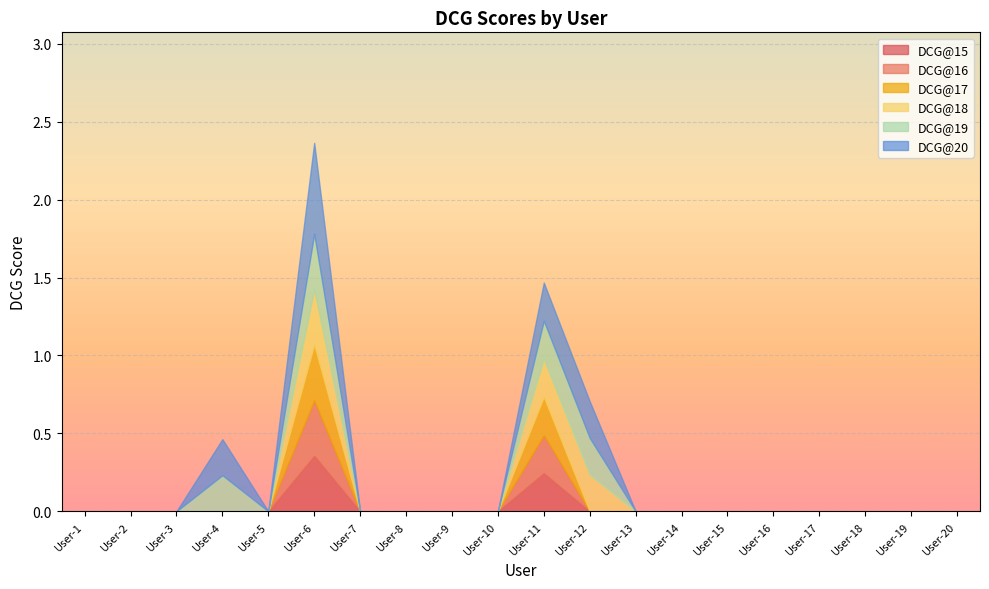

Reading left to right, transcribe all the data shown in this chart.

DCG@15: 0.0	0.0	0.0	0.0	0.0	0.4	0.0	0.0	0.0	0.0	0.2	0.0	0.0	0.0	0.0	0.0	0.0	0.0	0.0	0.0
DCG@16: 0.0	0.0	0.0	0.0	0.0	0.4	0.0	0.0	0.0	0.0	0.2	0.0	0.0	0.0	0.0	0.0	0.0	0.0	0.0	0.0
DCG@17: 0.0	0.0	0.0	0.0	0.0	0.4	0.0	0.0	0.0	0.0	0.2	0.0	0.0	0.0	0.0	0.0	0.0	0.0	0.0	0.0
DCG@18: 0.0	0.0	0.0	0.0	0.0	0.4	0.0	0.0	0.0	0.0	0.2	0.2	0.0	0.0	0.0	0.0	0.0	0.0	0.0	0.0
DCG@19: 0.0	0.0	0.0	0.2	0.0	0.4	0.0	0.0	0.0	0.0	0.2	0.2	0.0	0.0	0.0	0.0	0.0	0.0	0.0	0.0
DCG@20: 0.0	0.0	0.0	0.2	0.0	0.6	0.0	0.0	0.0	0.0	0.2	0.2	0.0	0.0	0.0	0.0	0.0	0.0	0.0	0.0